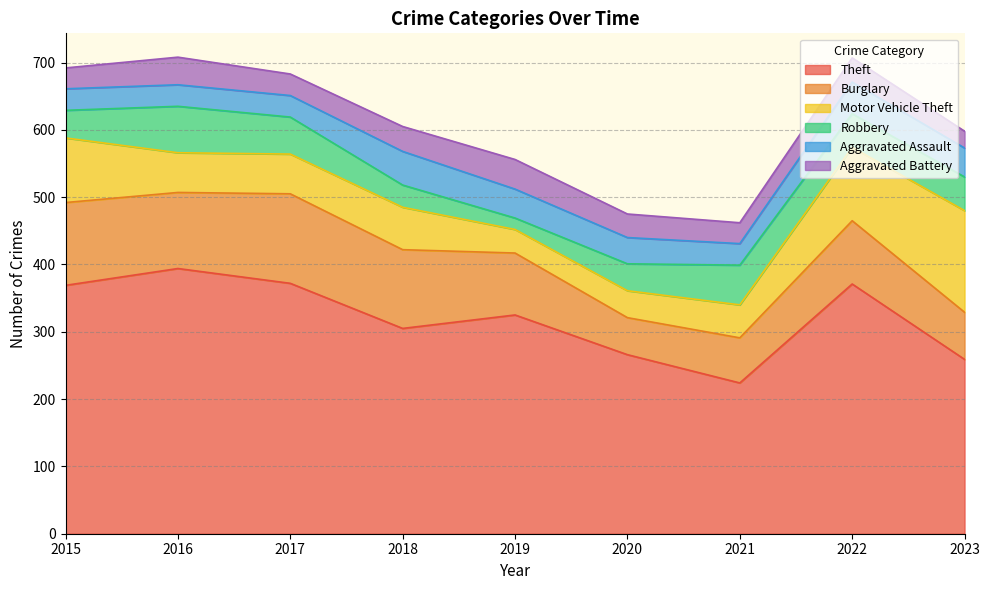

Is it true that Theft equals 158 at 2022?

False